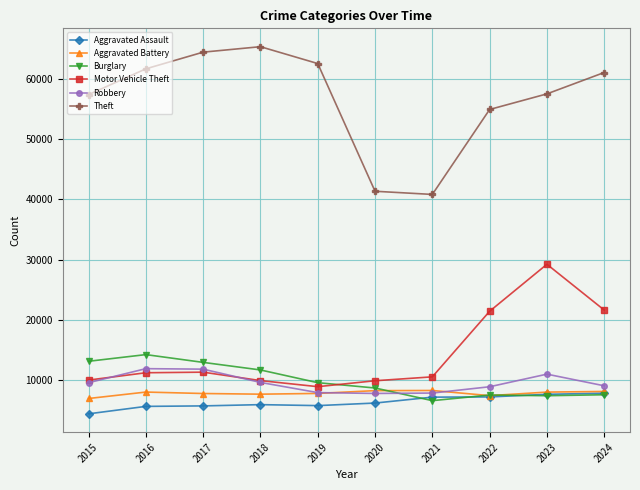

In Theft, how many points are higher than both neighbors (excluding endpoints)?

1